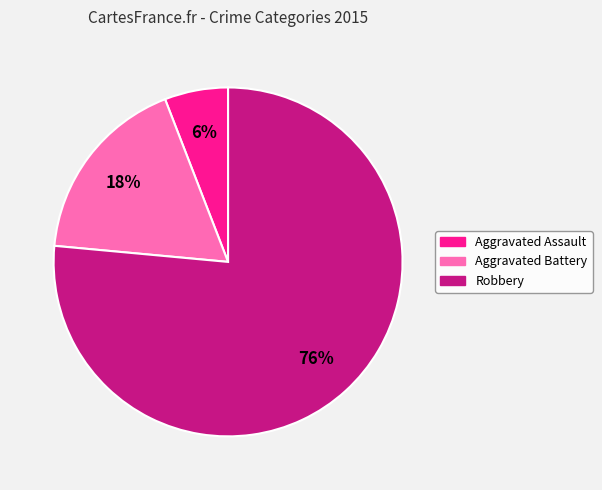

Is there a majority slice in this chart?

Yes